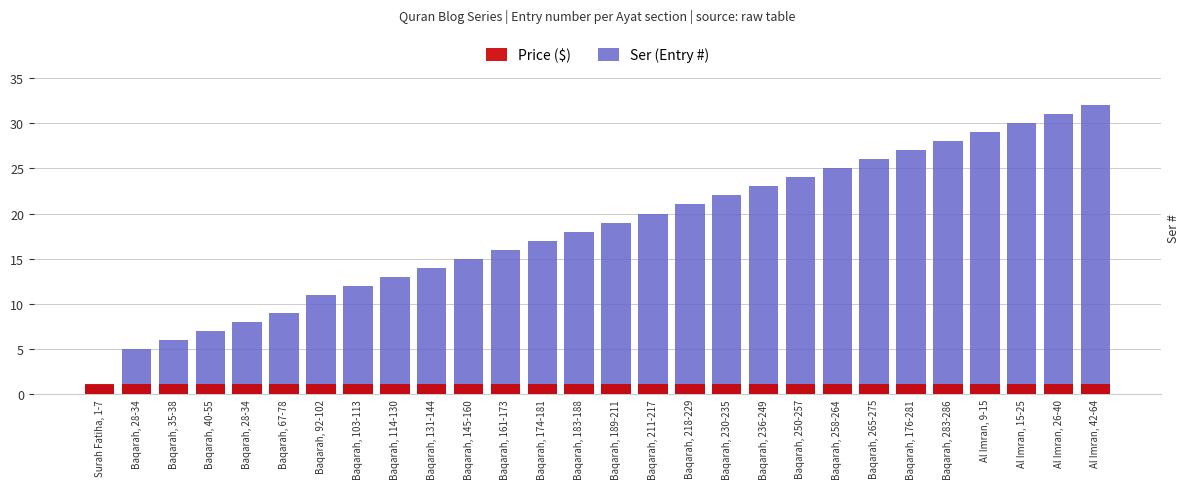

What is the label of the 2nd bar from the right?

Al Imran, 26-40